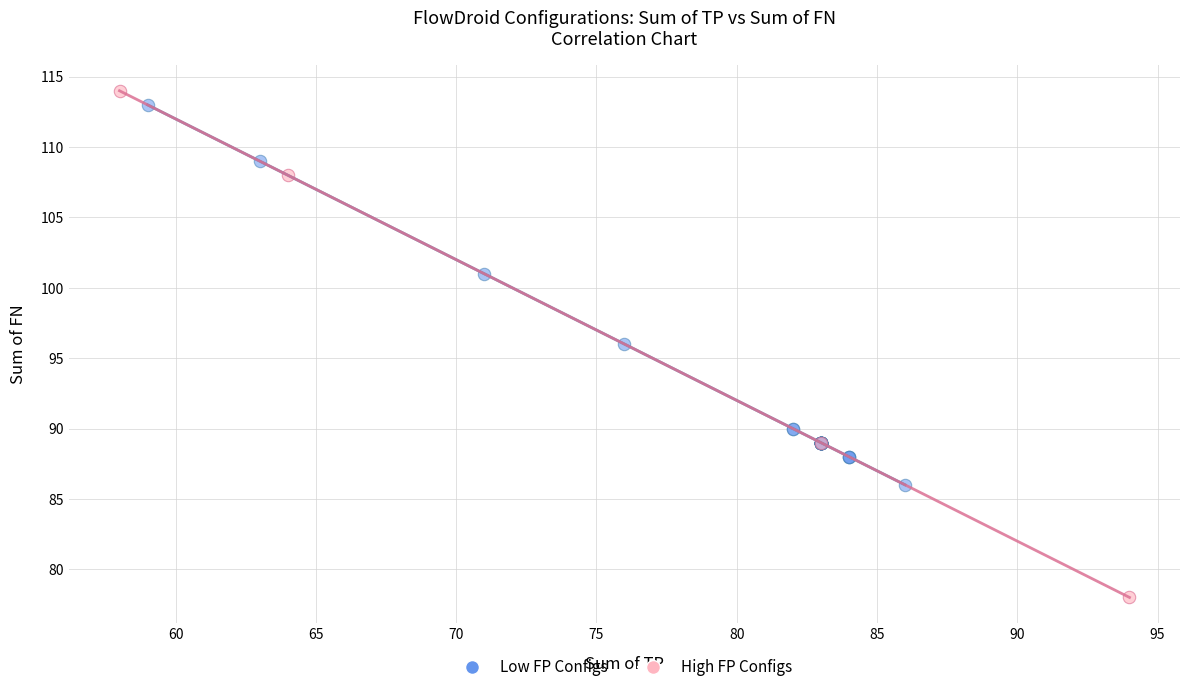

Which series contains the lowest Y value?

High FP Configs